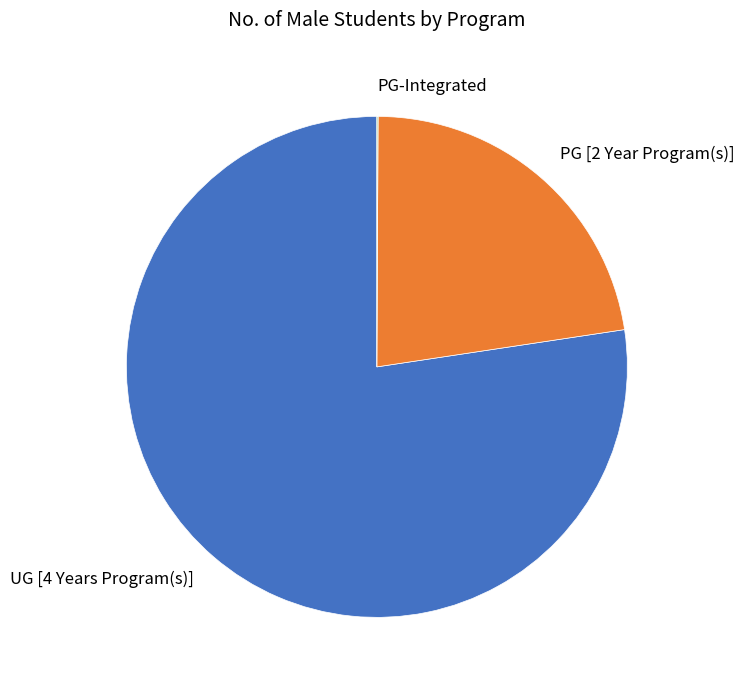

True or false: UG [4 Years Program(s)] accounts for 77% of the total.

True